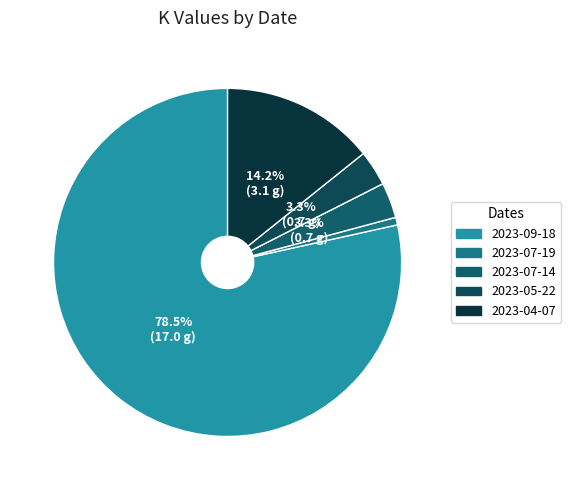

How many slices are in this pie chart?

5